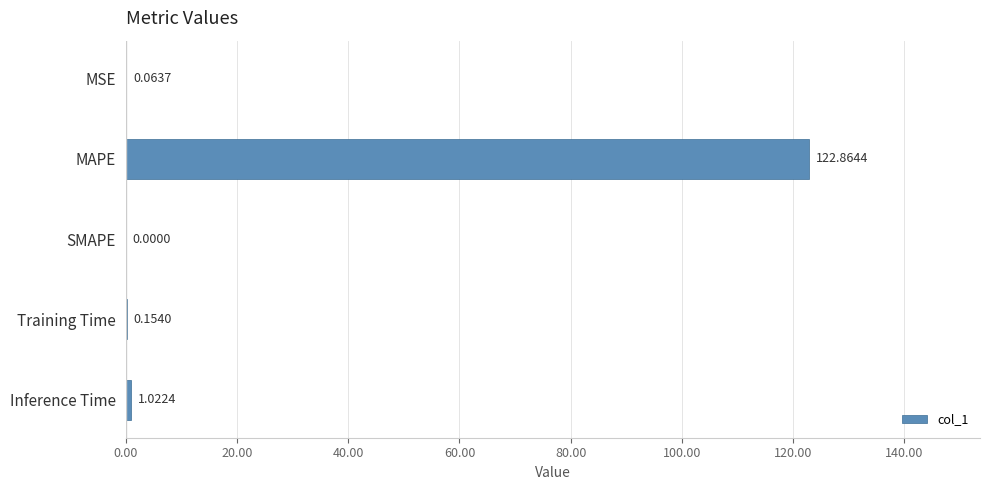

Which label corresponds to the largest value in the chart?

MAPE